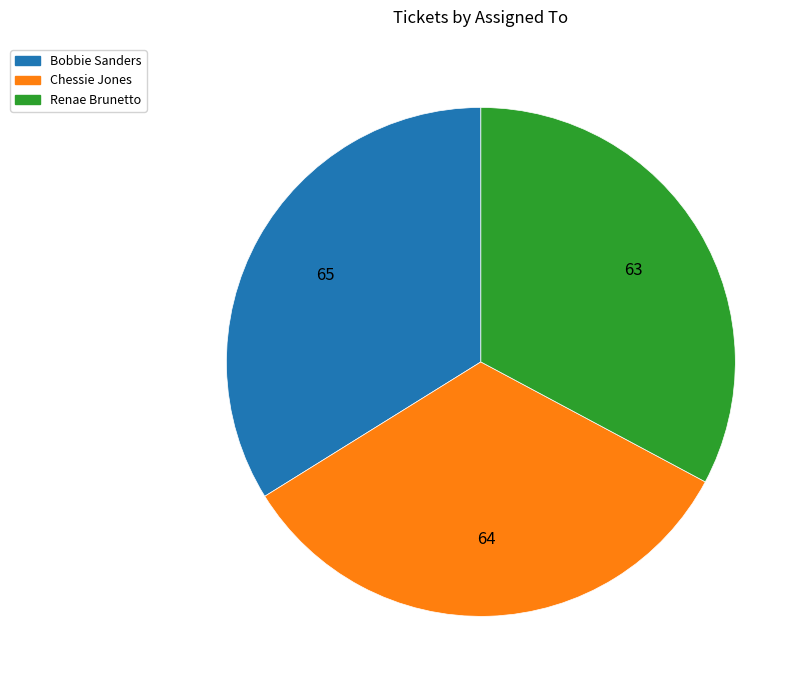

Does Chessie Jones account for over 50% of the chart?

No